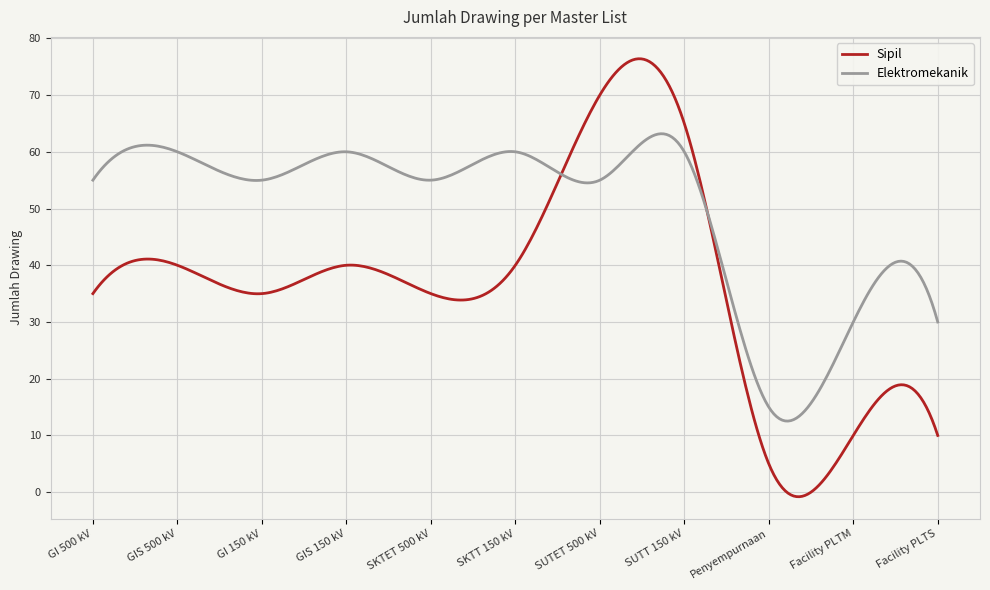

What is the lowest value of the Elektromekanik series?

12.5